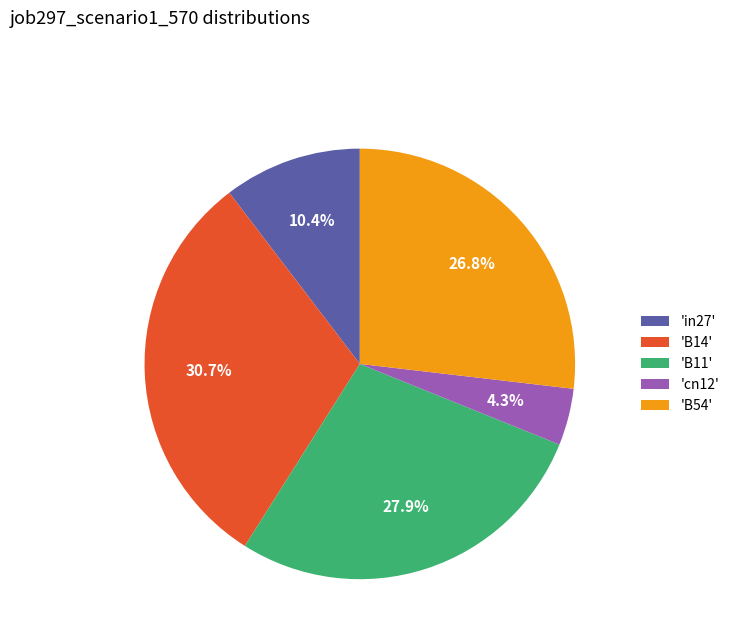

Which slice is the smallest?

'cn12'